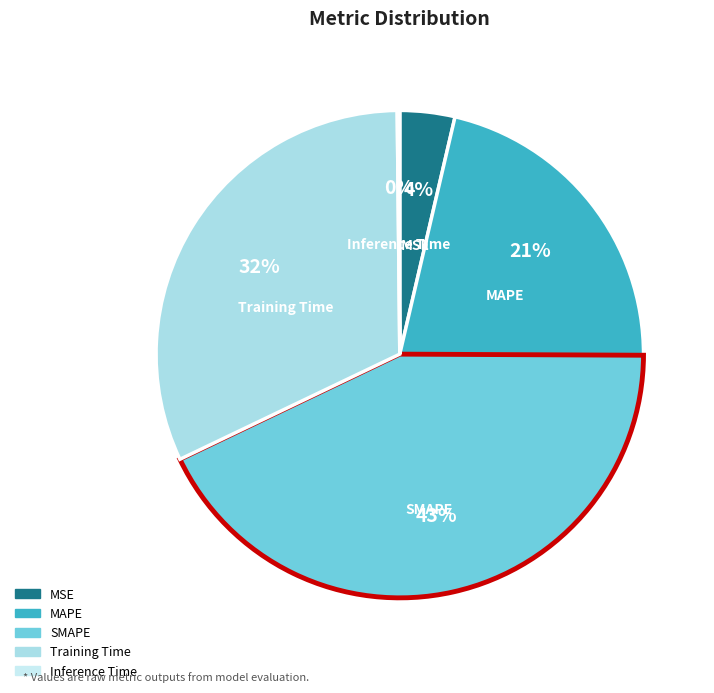

Which category has the biggest portion of the pie?

SMAPE